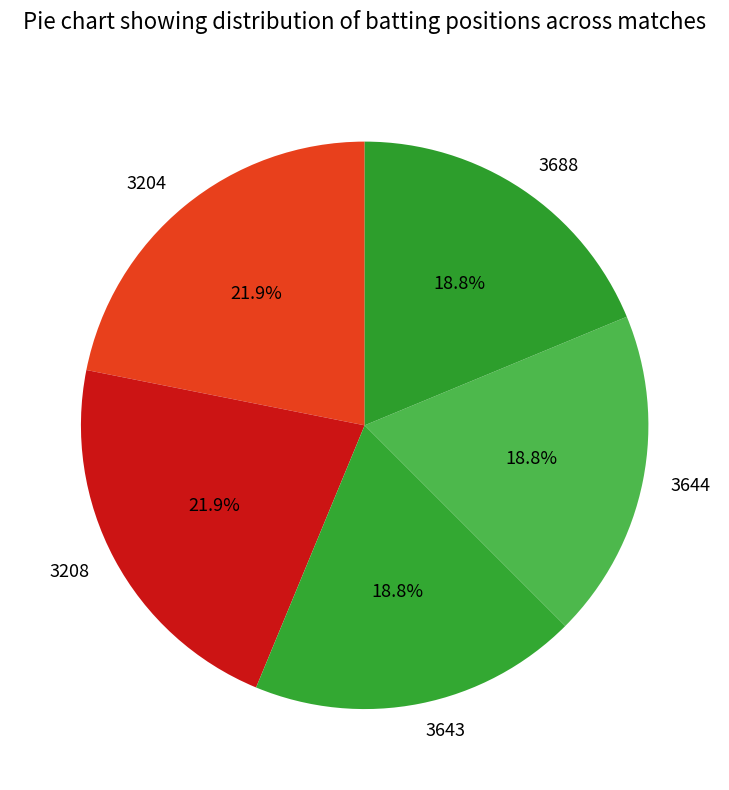

Is it true that 3644 is 19% of the pie?

True